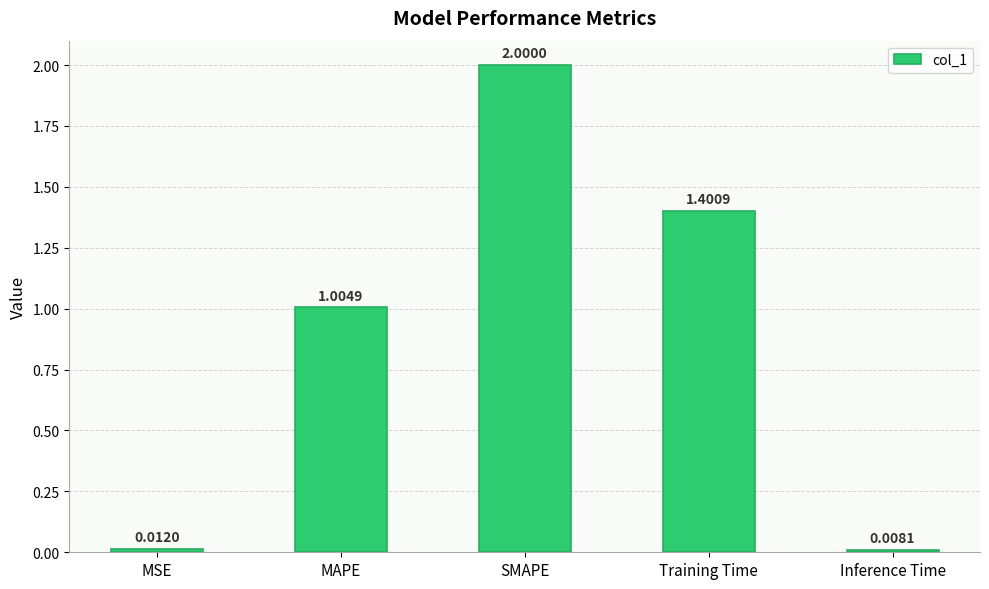

What is the sum of all values?

4.4